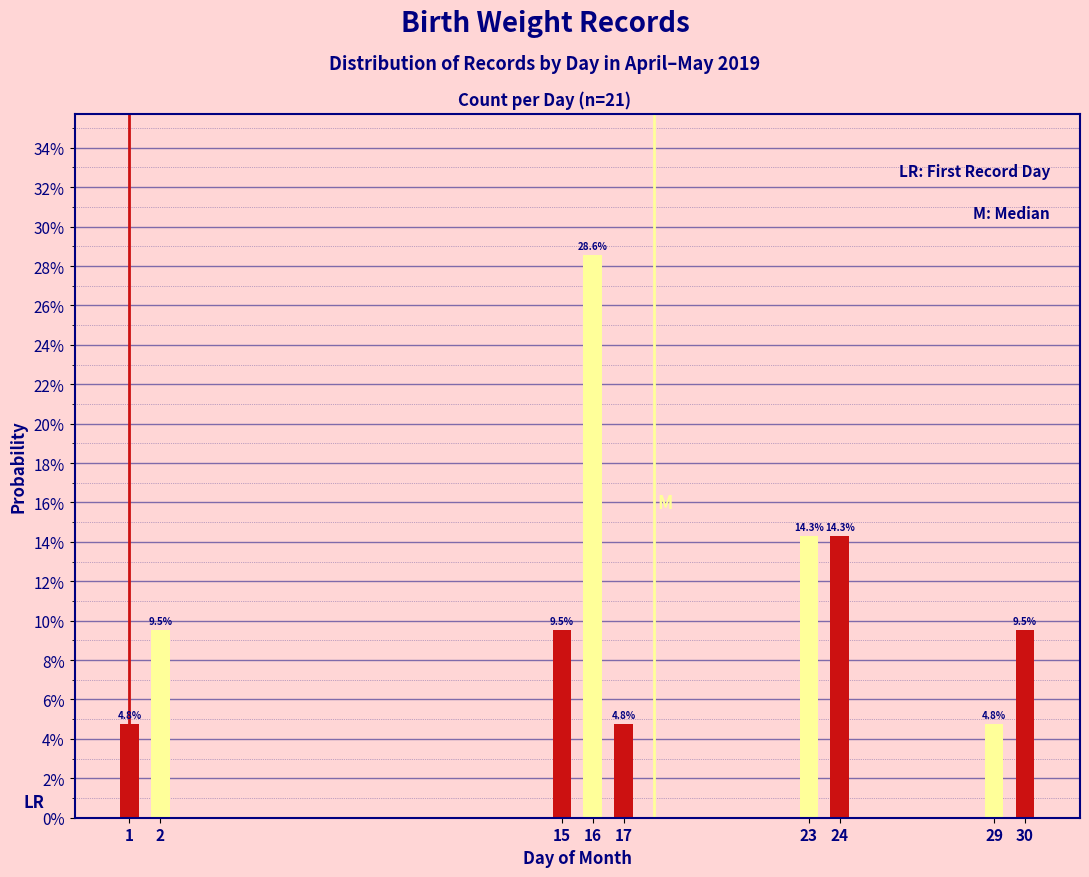

Does the chart contain any negative values?

No